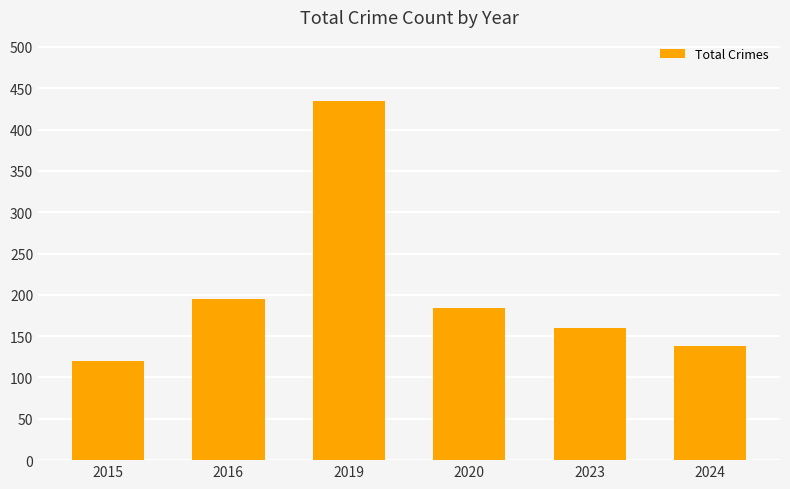

Does the chart contain stacked bars?

No